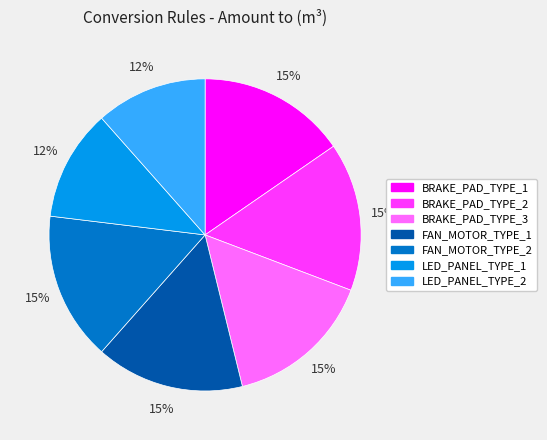

Do FAN_MOTOR_TYPE_1 and BRAKE_PAD_TYPE_1 together represent more than half of the pie?

No